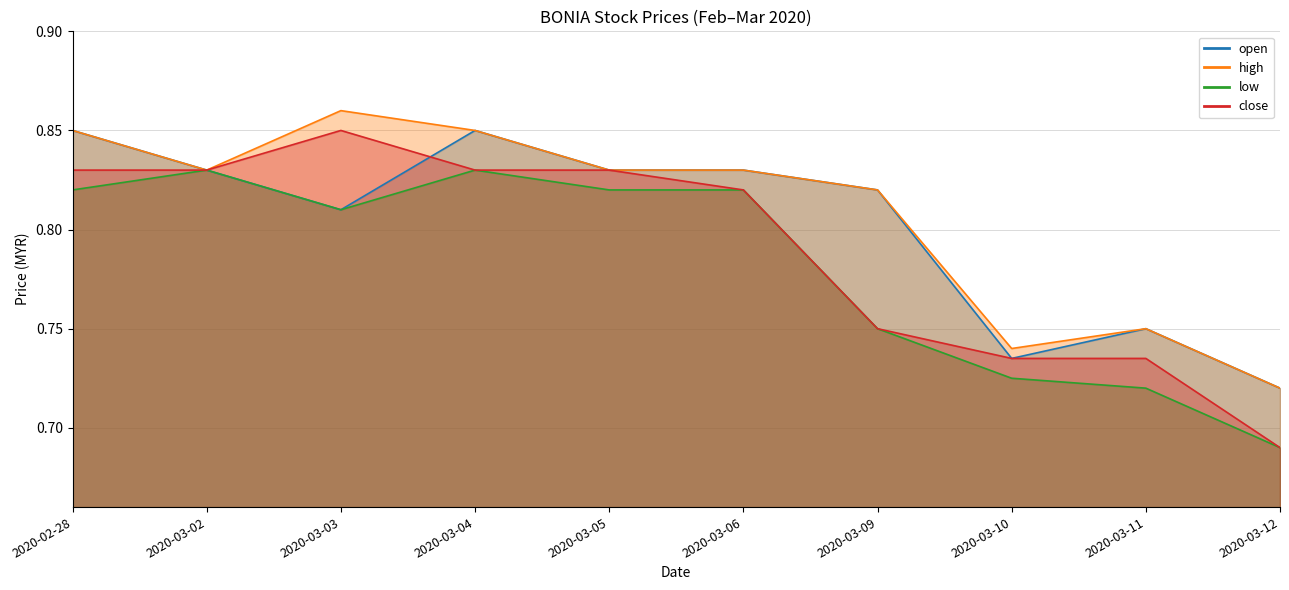

Does the chart have visible grid lines?

Yes